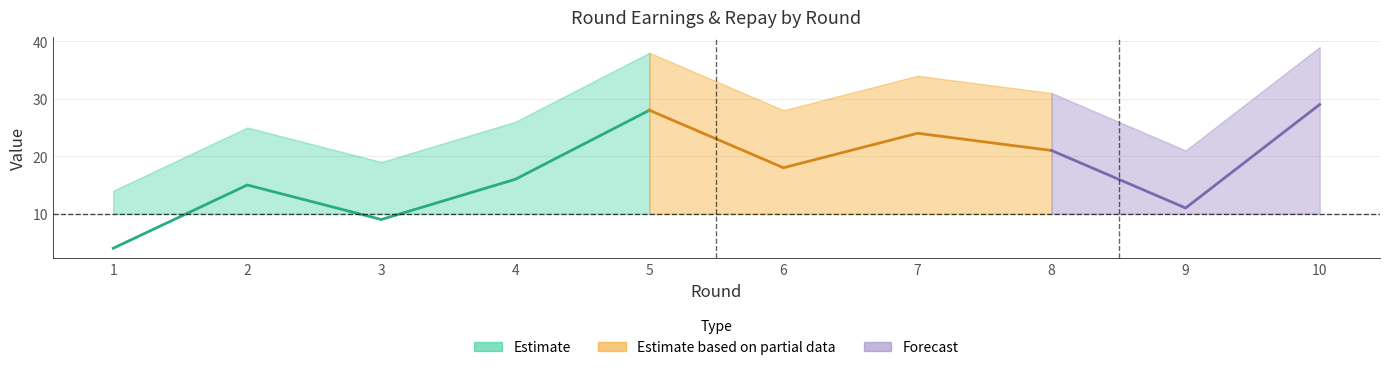

In repay, how many points are higher than both neighbors (excluding endpoints)?

3